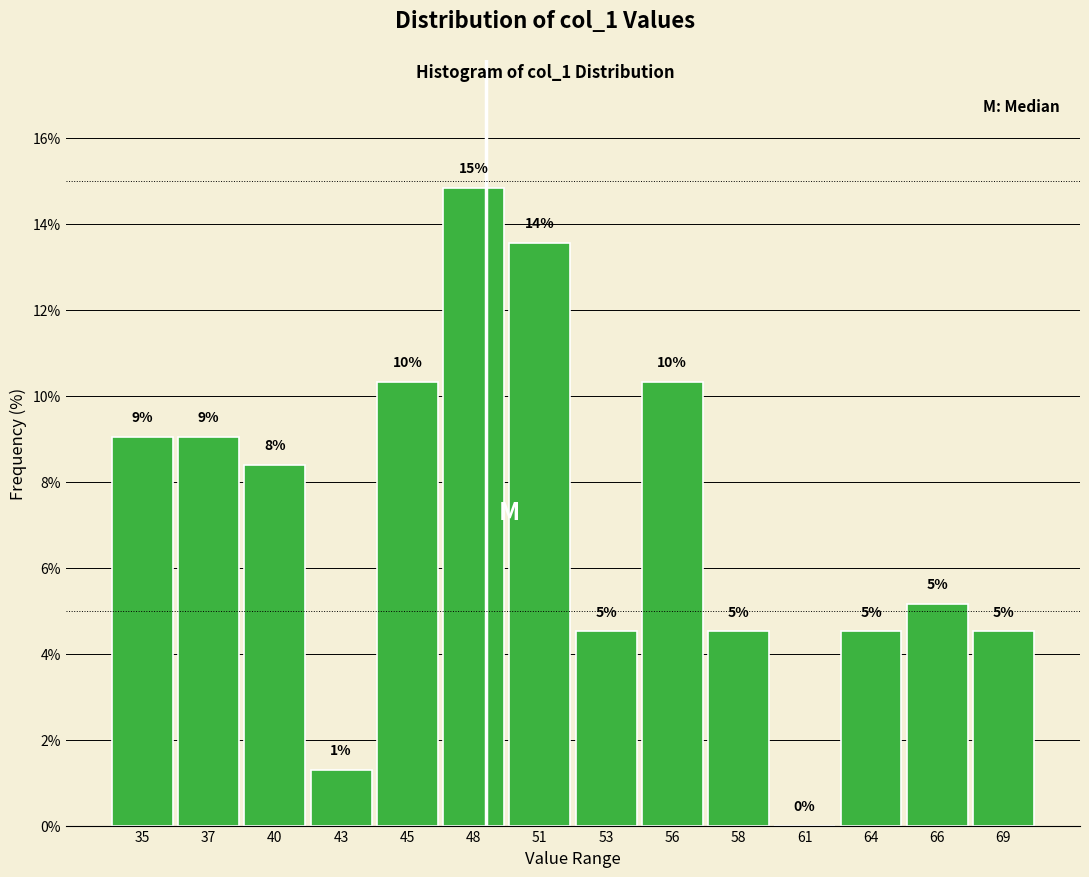

Are the bars horizontal?

No